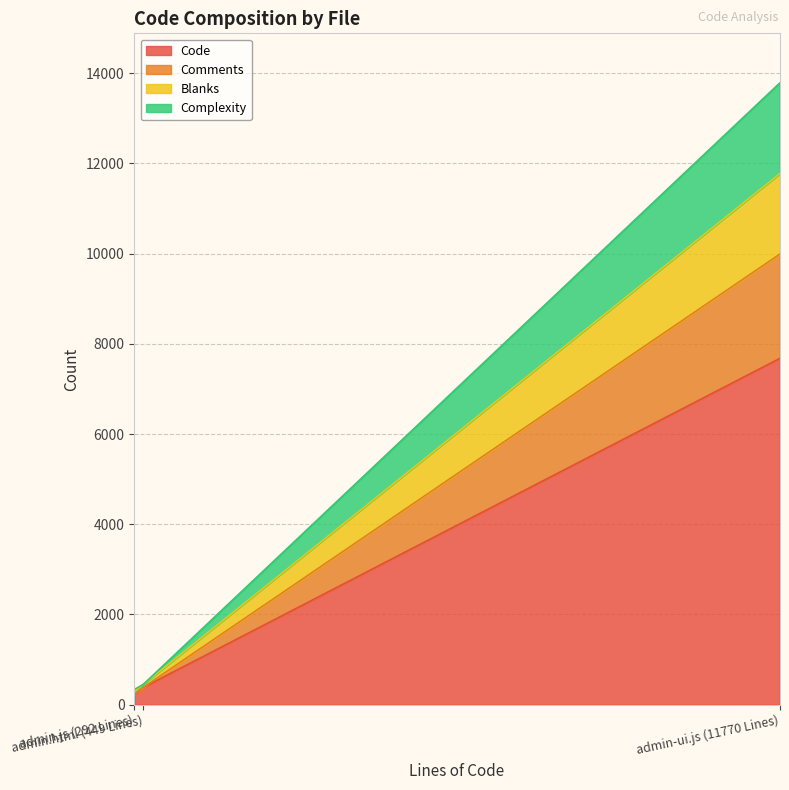

What is the maximum value for Code?

7675